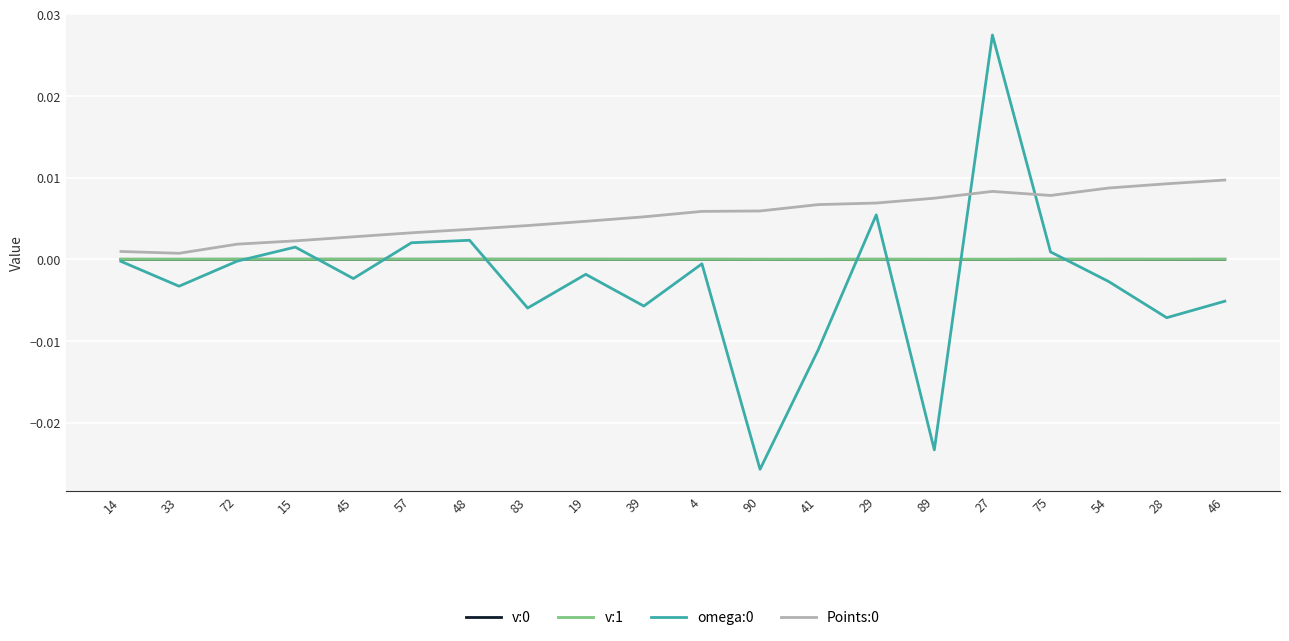

Is this an area chart (filled region under the line)?

No